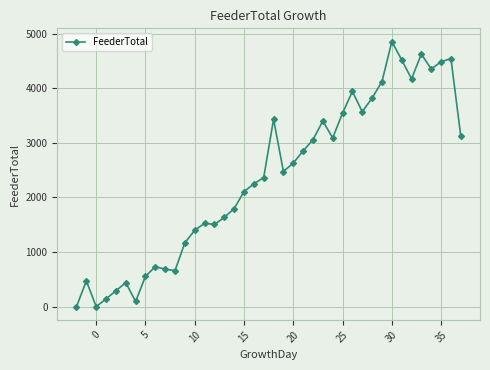

What is the sum of all values?

94474